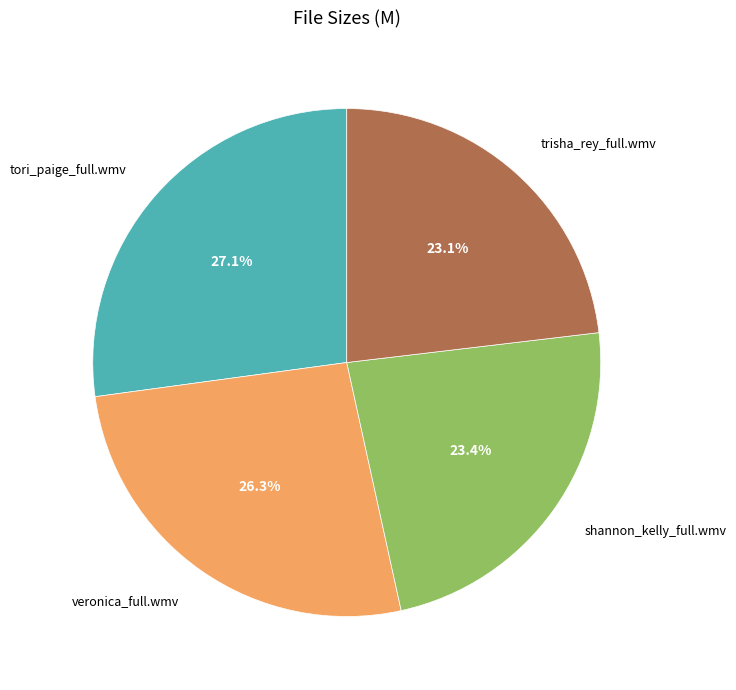

What is the ratio of the value at veronica_full.wmv to the value at shannon_kelly_full.wmv?

1.1